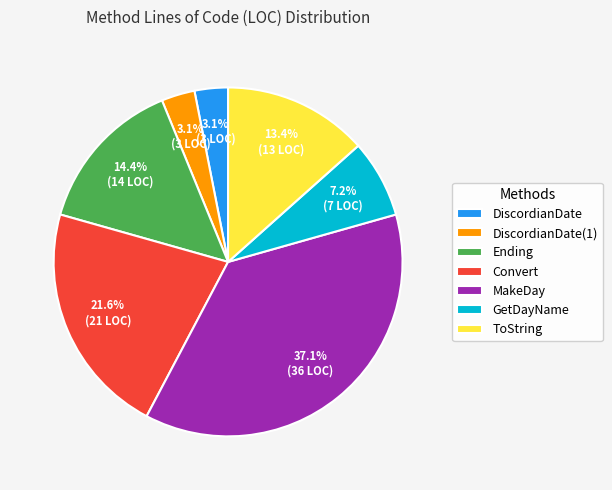

Which has a higher value, GetDayName or DiscordianDate?

GetDayName